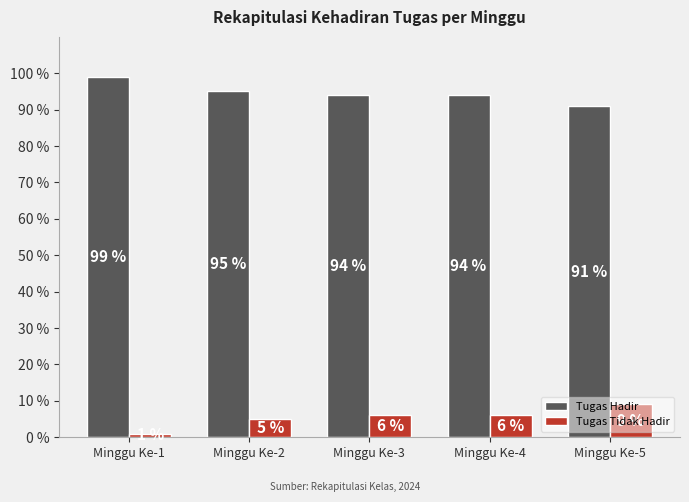

What is the greatest value displayed?

99